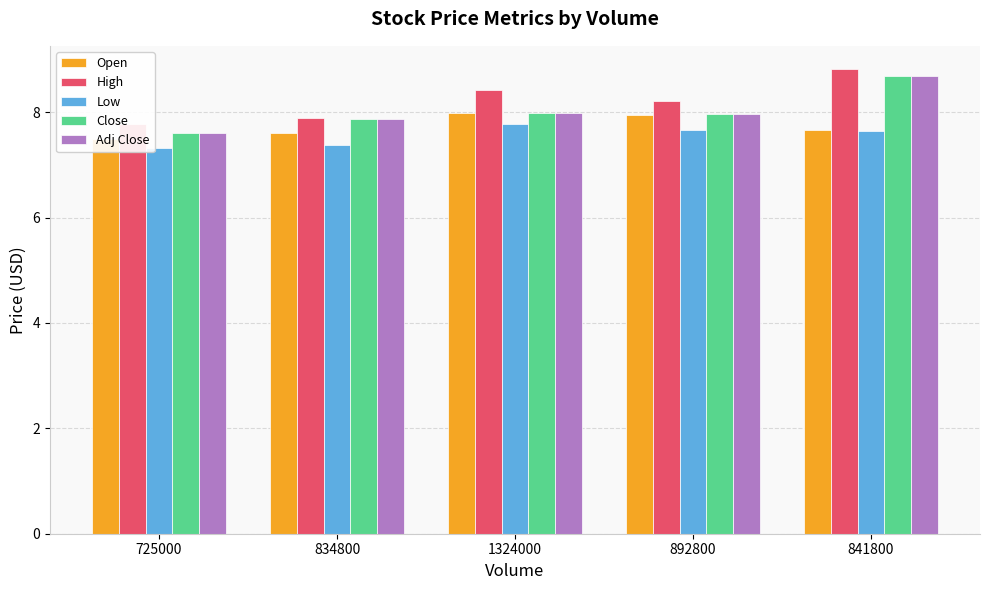

Is the value of Open at 834800 greater than the value of Low at 725000?

Yes